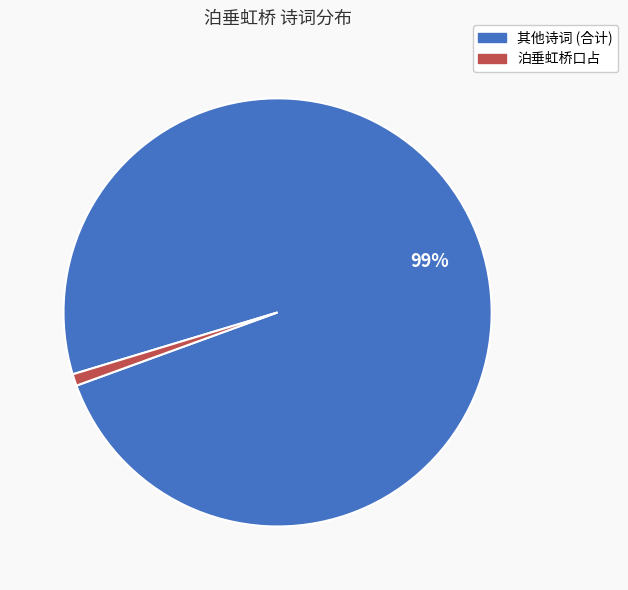

To the nearest percent, what is the difference between the largest and smallest slice percentages?

98%